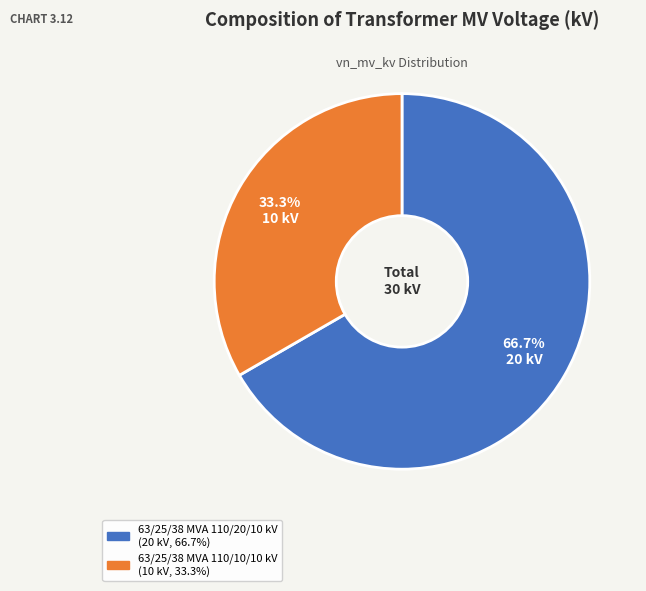

Which has a higher value, 63/25/38 MVA 110/10/10 kV or 63/25/38 MVA 110/20/10 kV?

63/25/38 MVA 110/20/10 kV